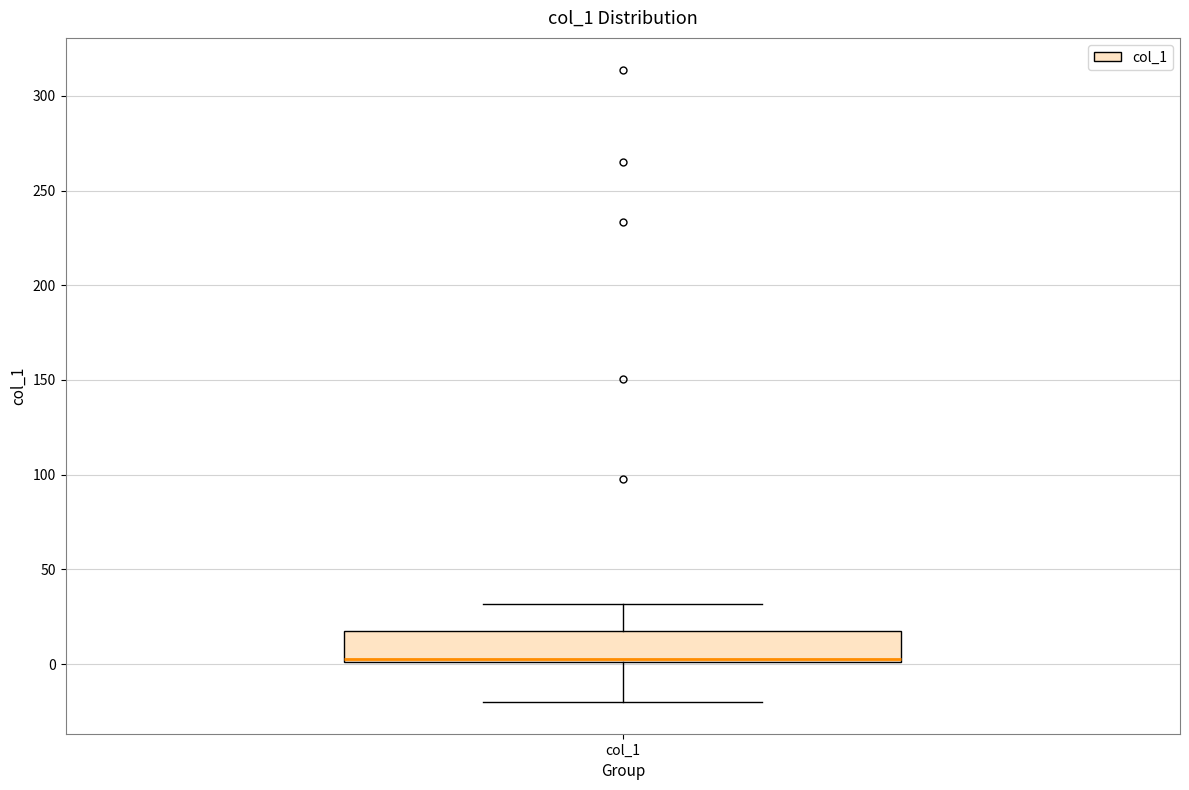

Where does the lower whisker of the box for col_1 end on the y-axis? The values are not printed on the chart, so give them approximately, as read against the axis.

-20